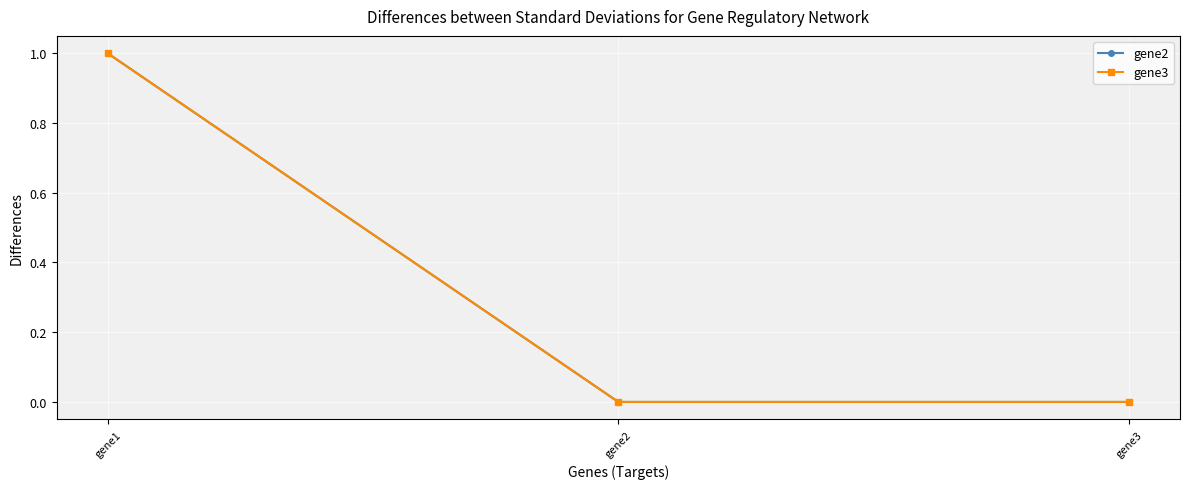

Is the value of gene2 at gene2 greater than the value of gene3 at gene2?

No